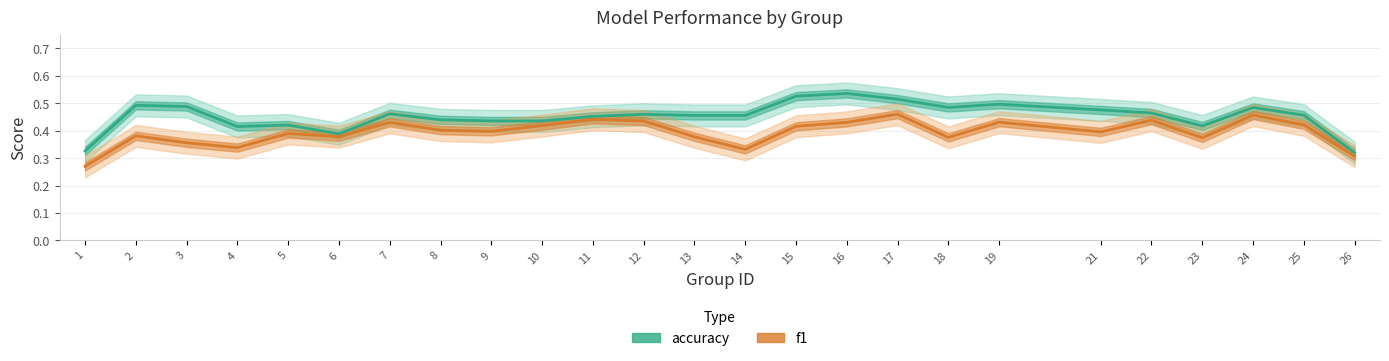

What is the value of the accuracy point at the 17th from the left?

0.5